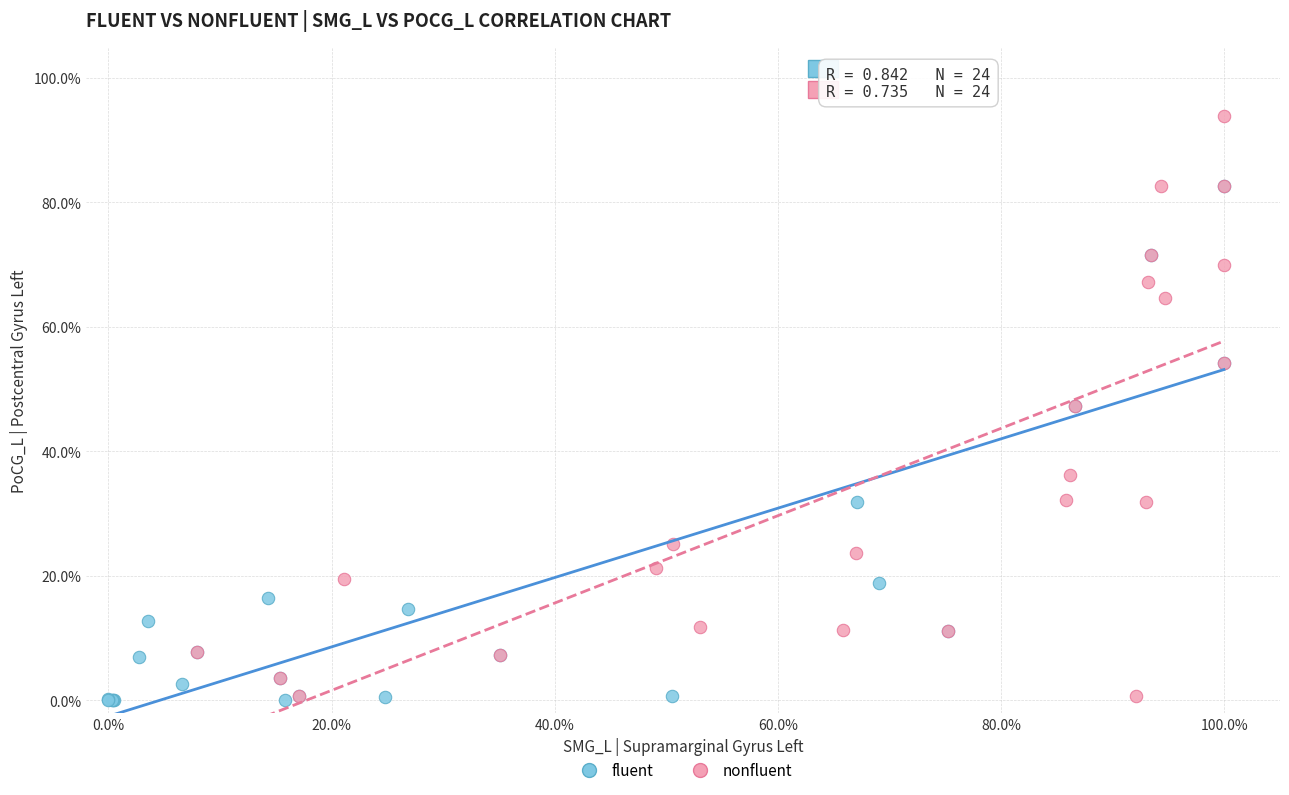

What are all the series names shown in the legend?

fluent, nonfluent